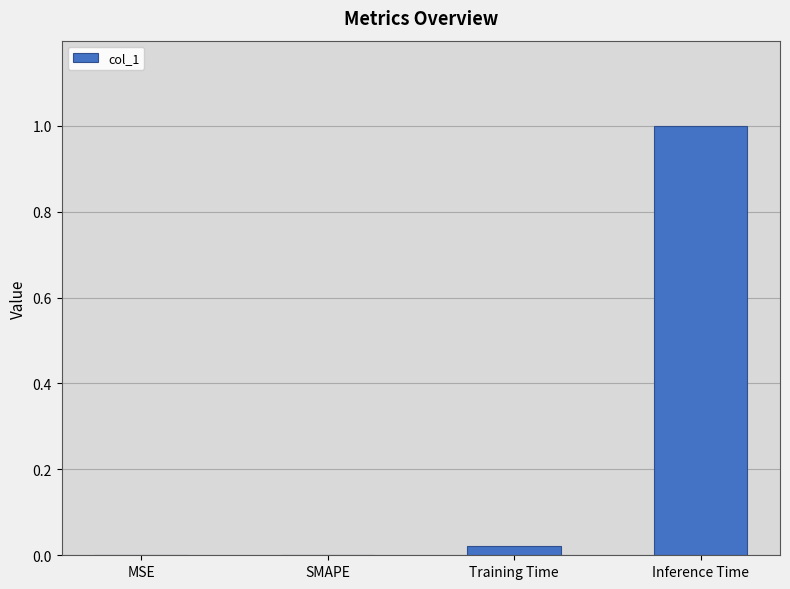

The chart shows a value of -0.7 at SMAPE. True or false?

False